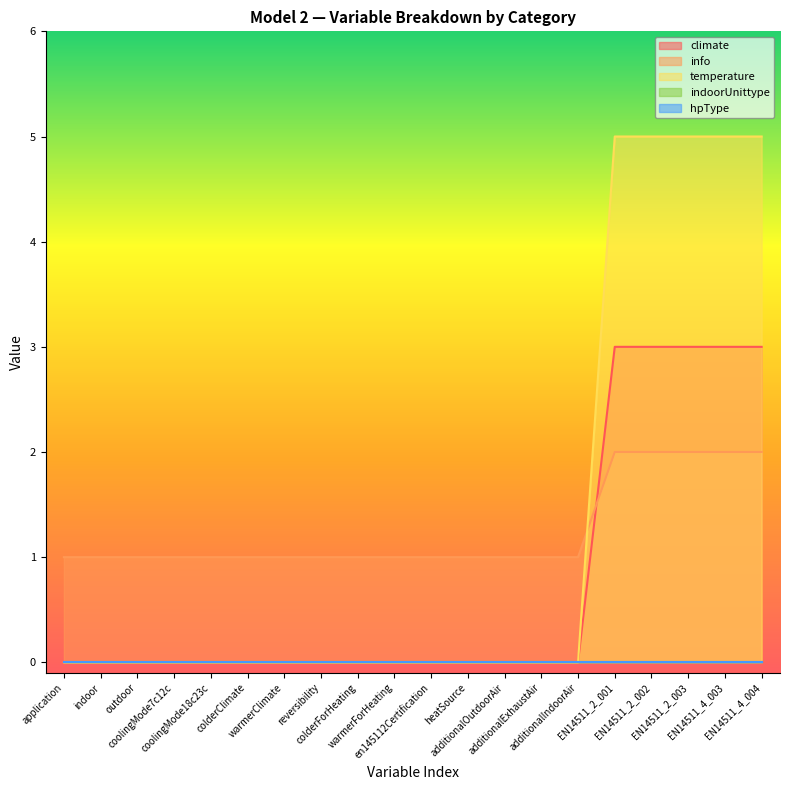

What is the approximate value of climate at EN14511_2_002?

3